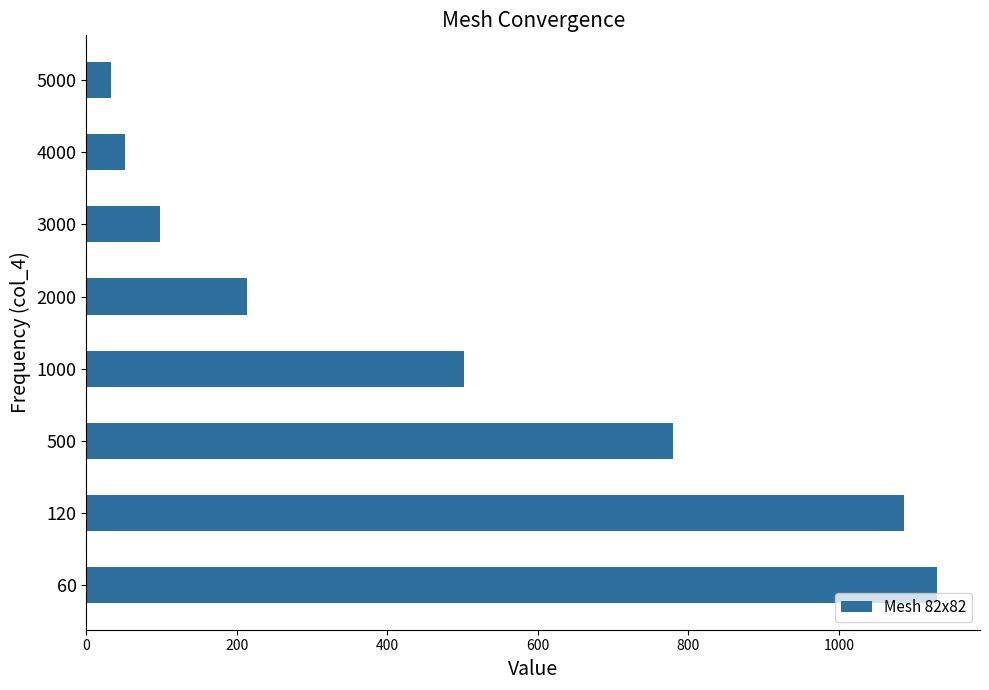

The chart shows a value of 51.6 at 4000. True or false?

True